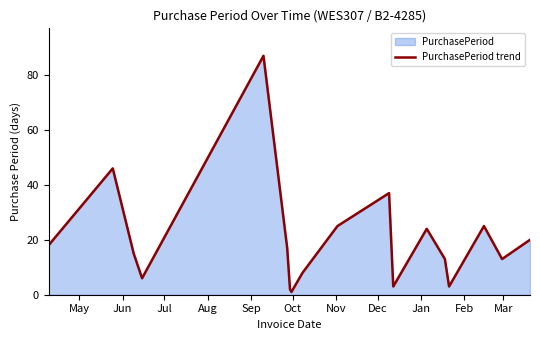

What is the greatest value displayed?

87